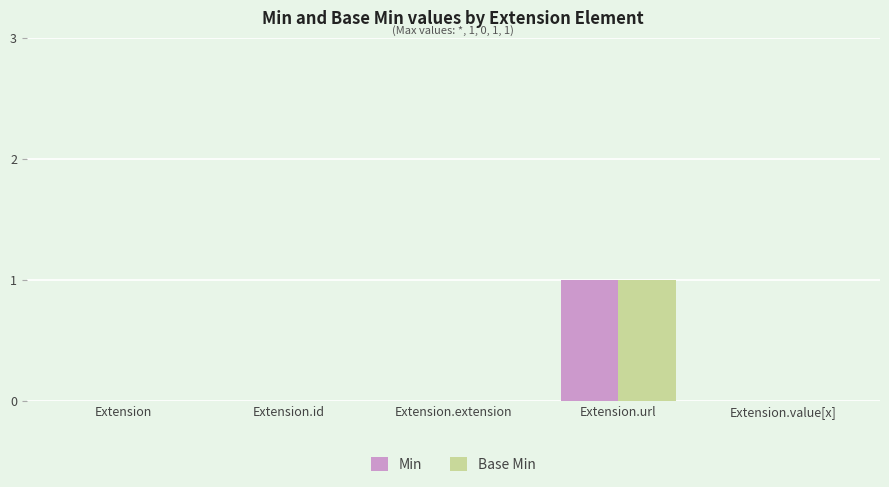

How many groups of bars are there?

5